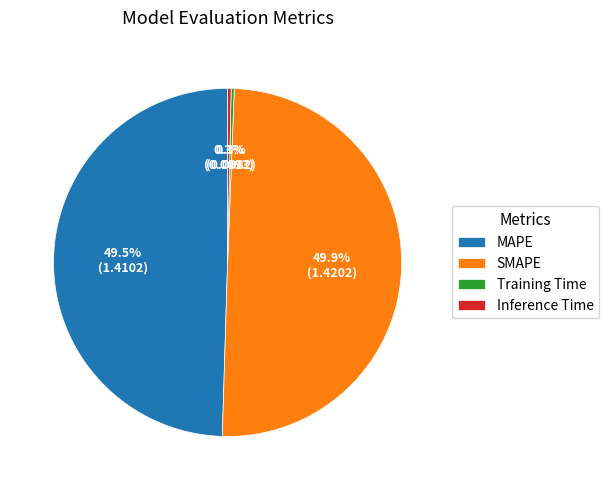

Count the number of slices in the pie.

4